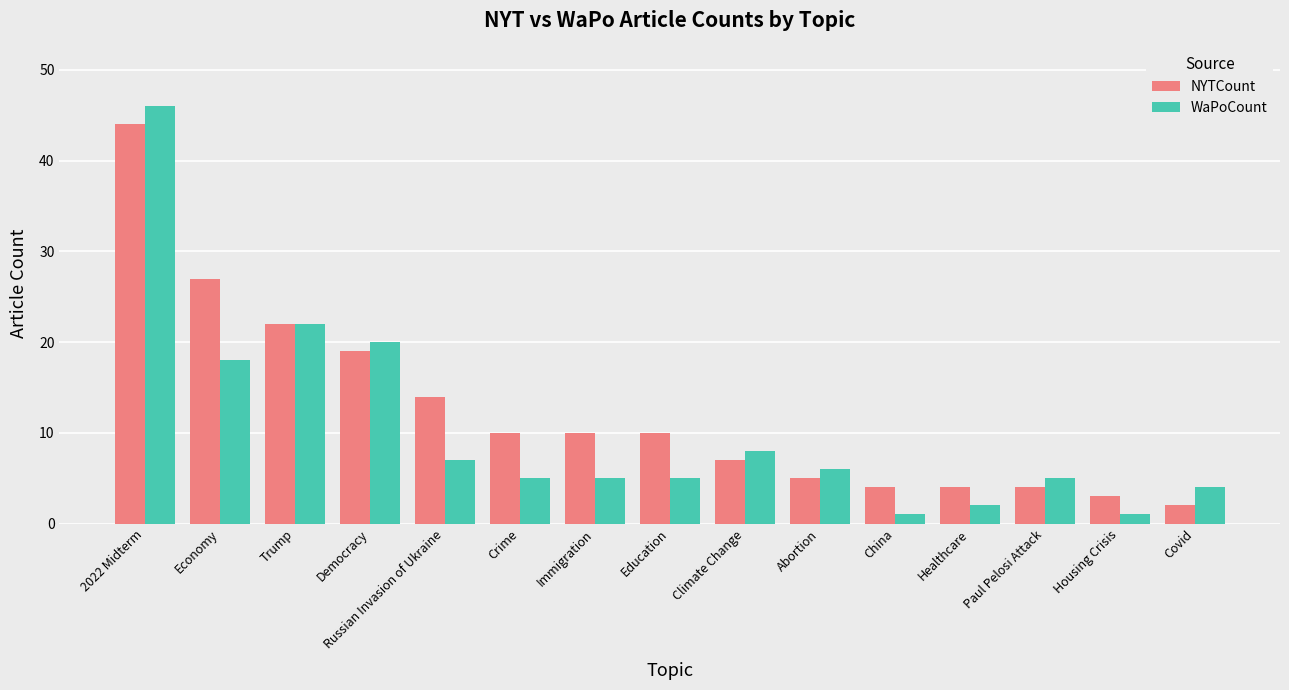

Reading left to right, list all the values displayed in this chart.

NYTCount: 44	27	22	19	14	10	10	10	7	5	4	4	4	3	2
WaPoCount: 46	18	22	20	7	5	5	5	8	6	1	2	5	1	4